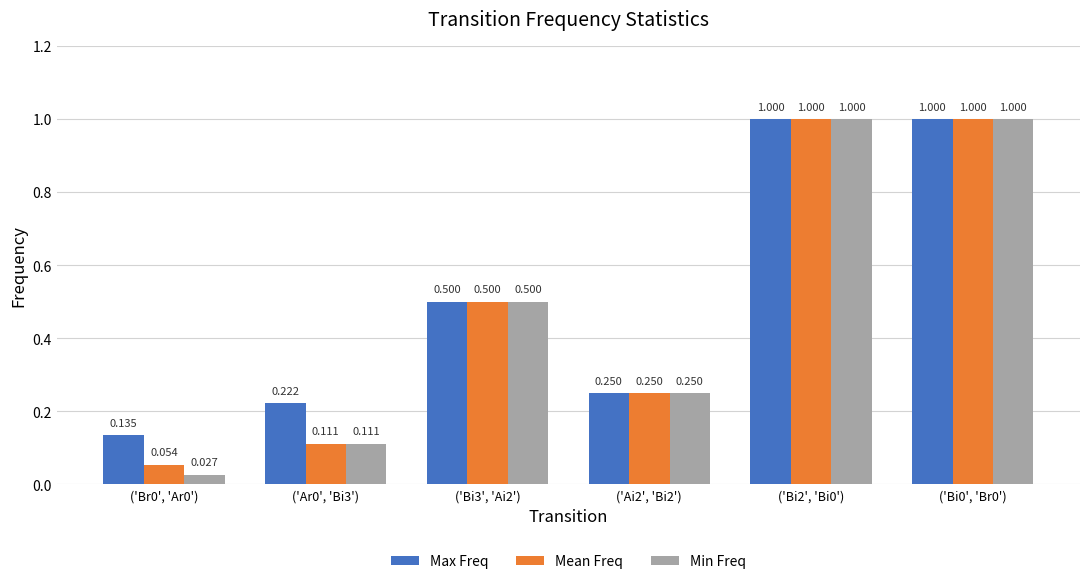

The value of Min Freq at ('Bi3', 'Ai2') is 0.3. True or false?

False